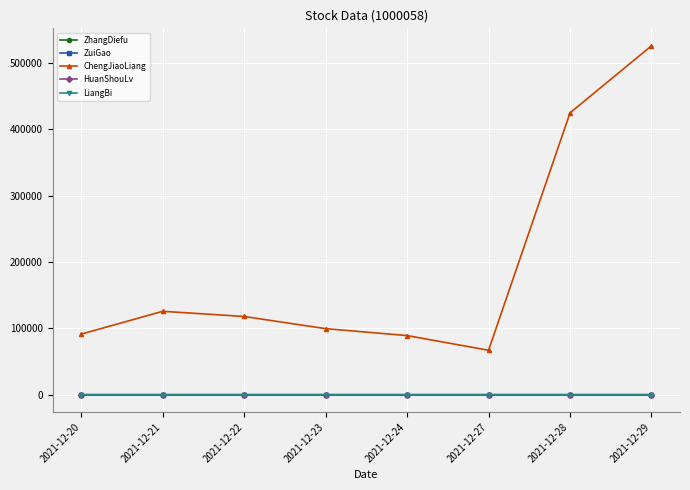

Which series has the widest spread of values?

ChengJiaoLiang